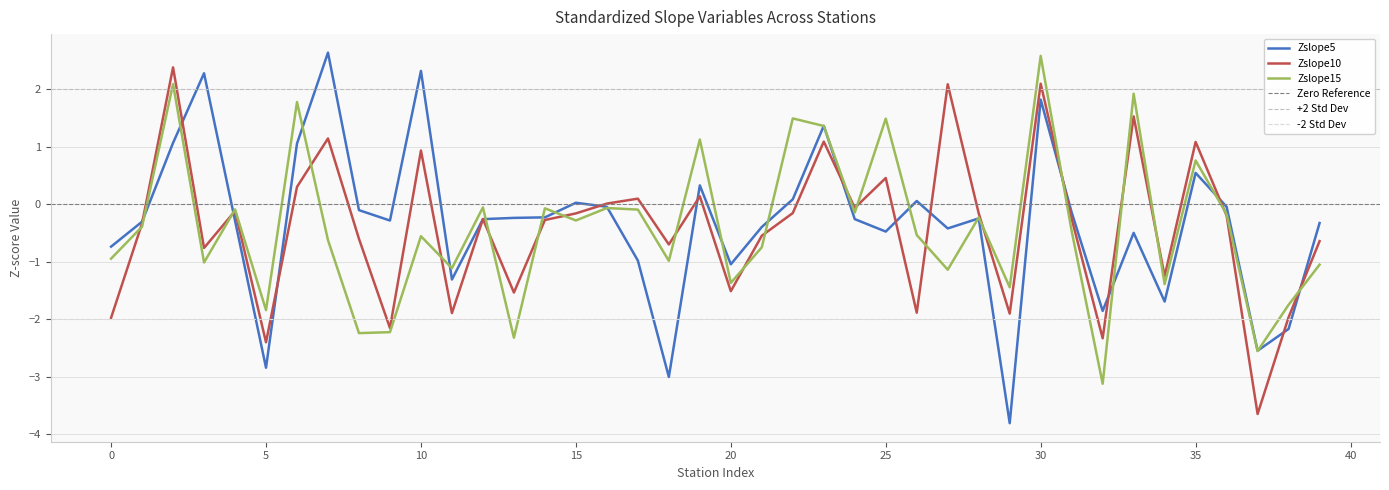

How many data points does each series have?

40